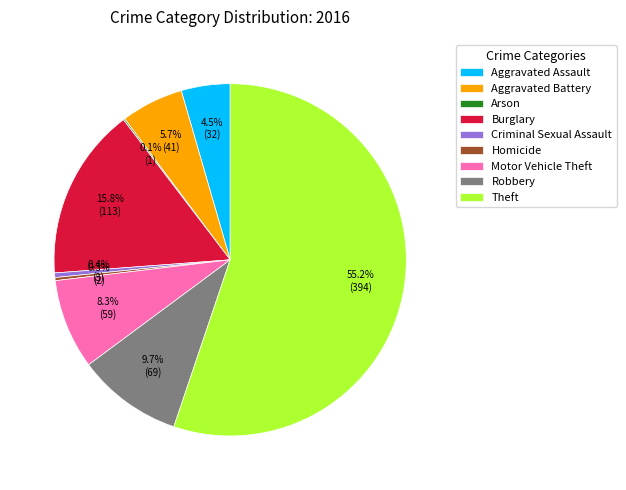

Combined, do Robbery and Motor Vehicle Theft account for over 50%?

No